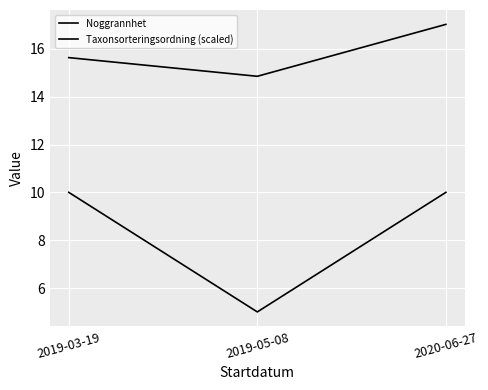

Which series has the widest spread of values?

Noggrannhet